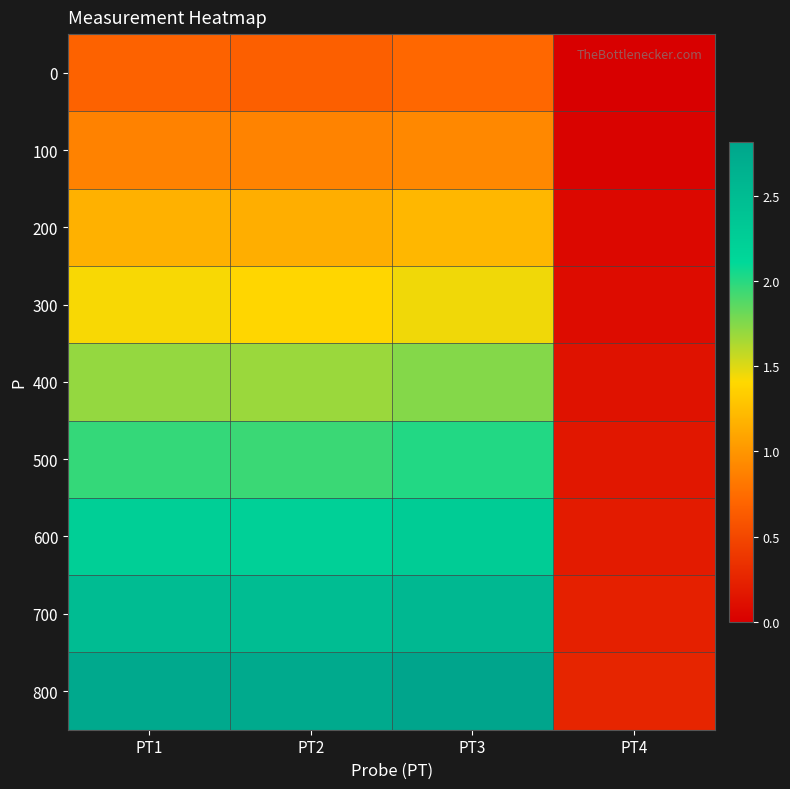

At which category is the sum across all series the highest?

PT3